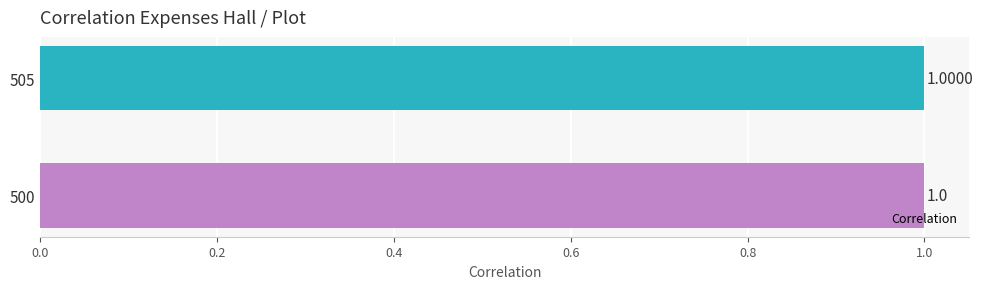

What is the sum of the values at 505 and 500?

2.0